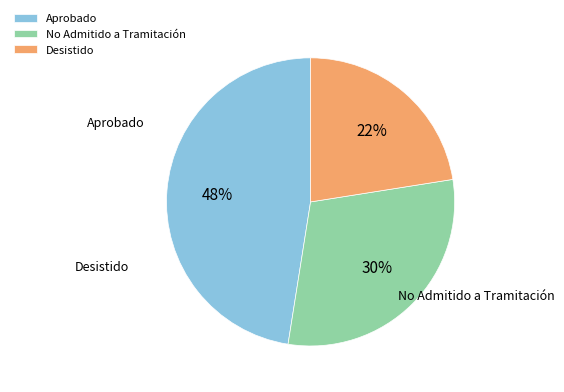

Combined, do Desistido and No Admitido a Tramitación account for over 50%?

Yes